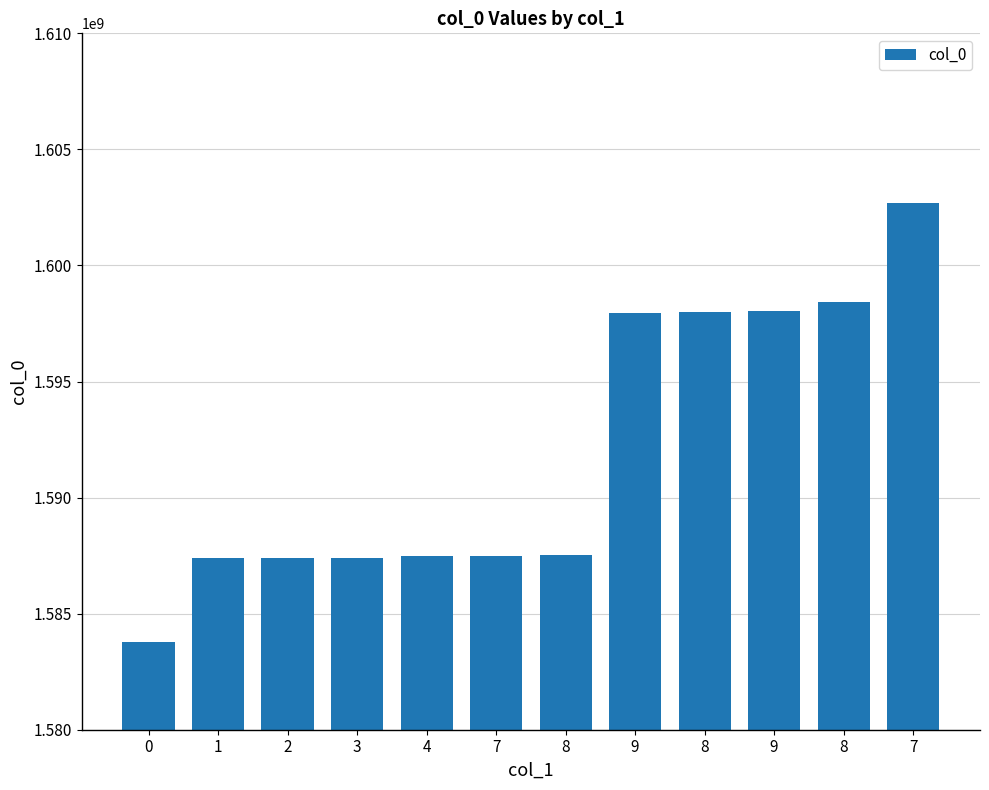

Count the number of data series in this chart.

1